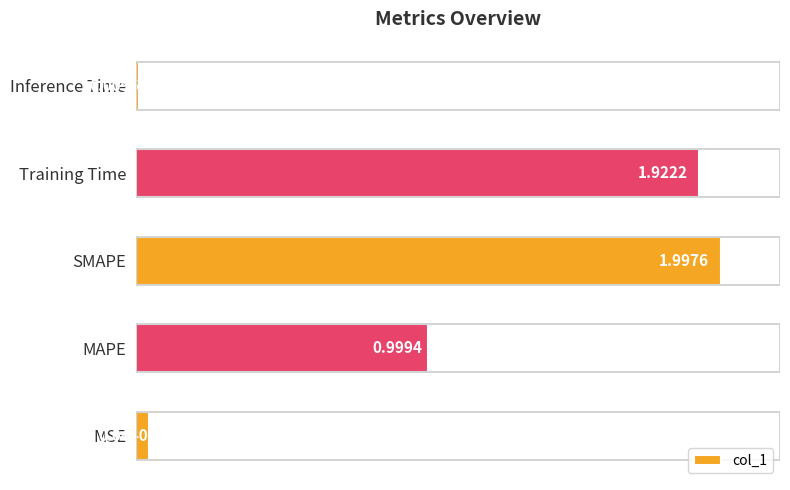

Does the chart contain stacked bars?

No